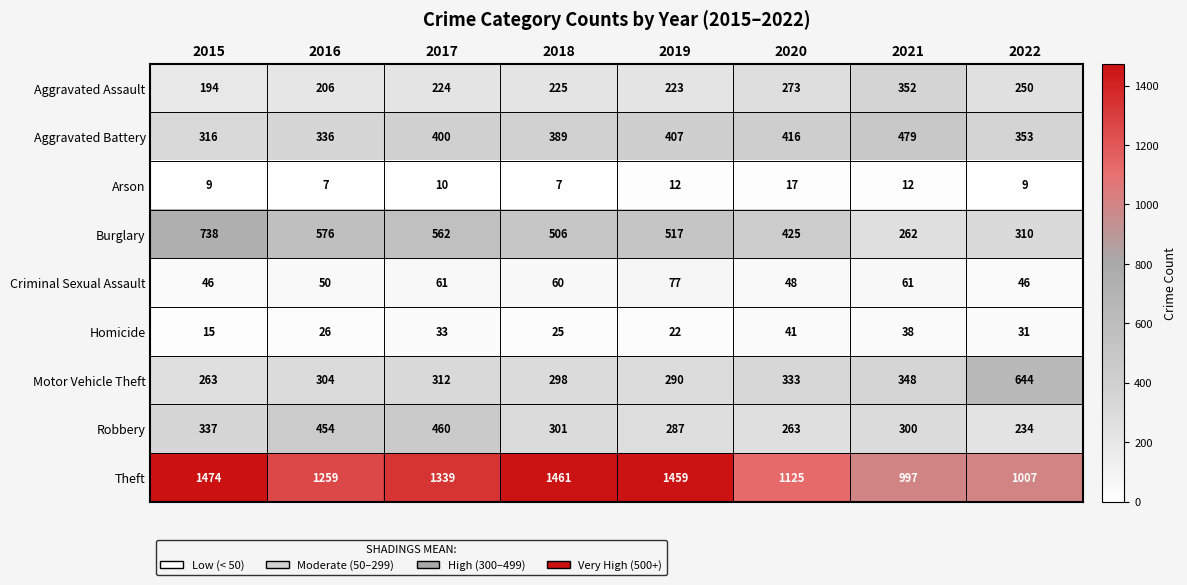

What is the maximum value for Burglary?

738